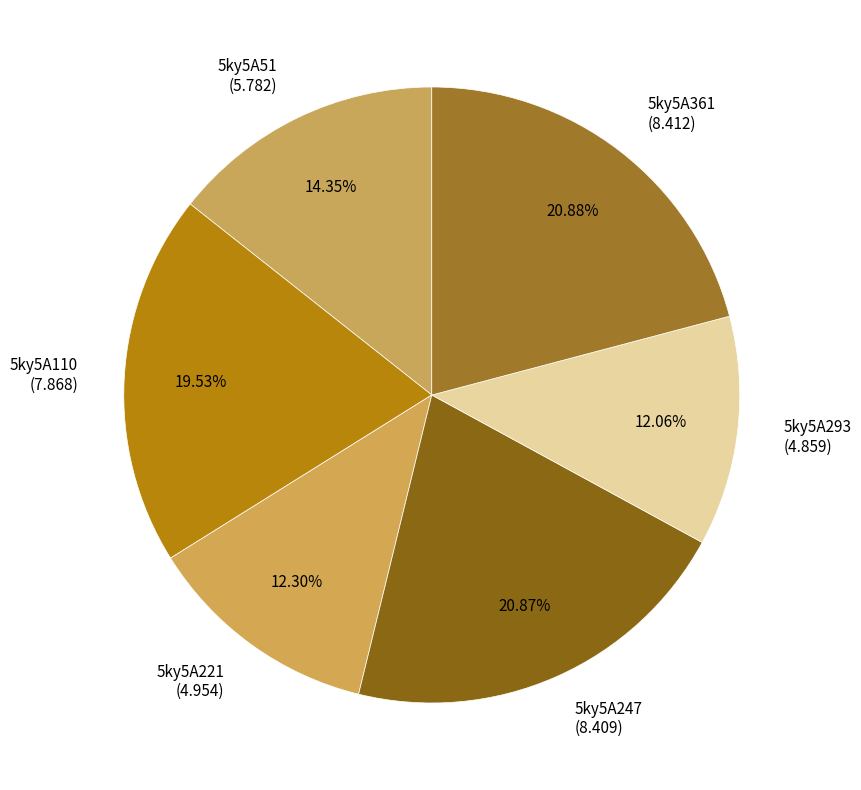

Do 5ky5A221 (4.954) and 5ky5A110 (7.868) together represent more than half of the pie?

No